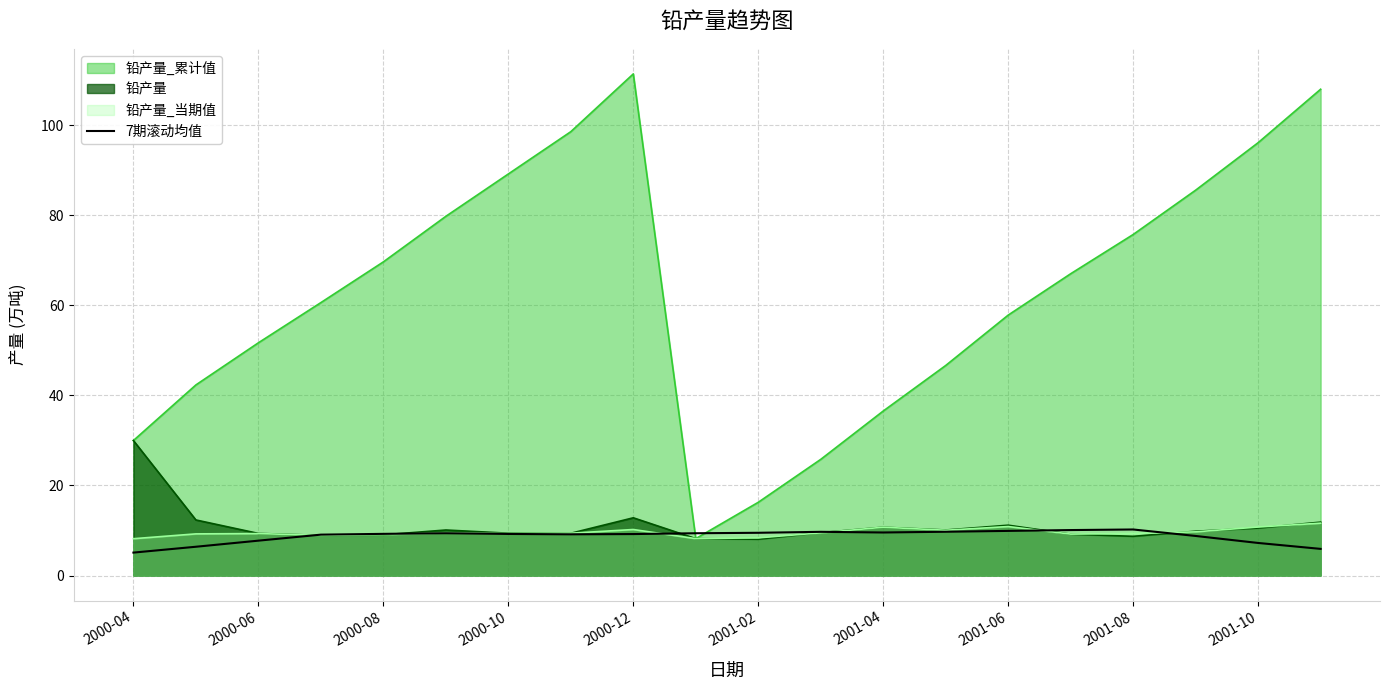

Which series has the largest range (max minus min)?

铅产量_累计值